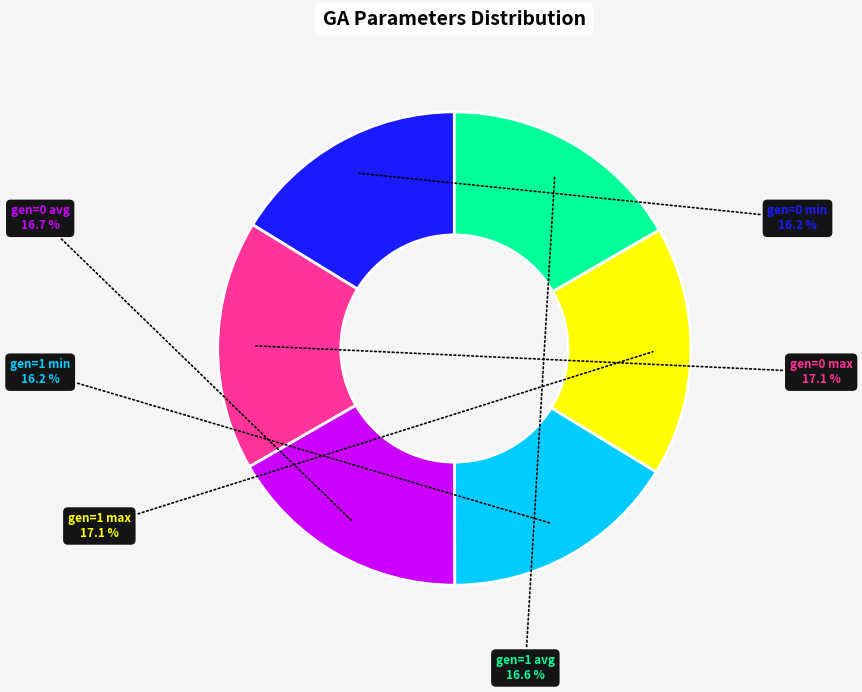

Does any single category account for the majority?

No